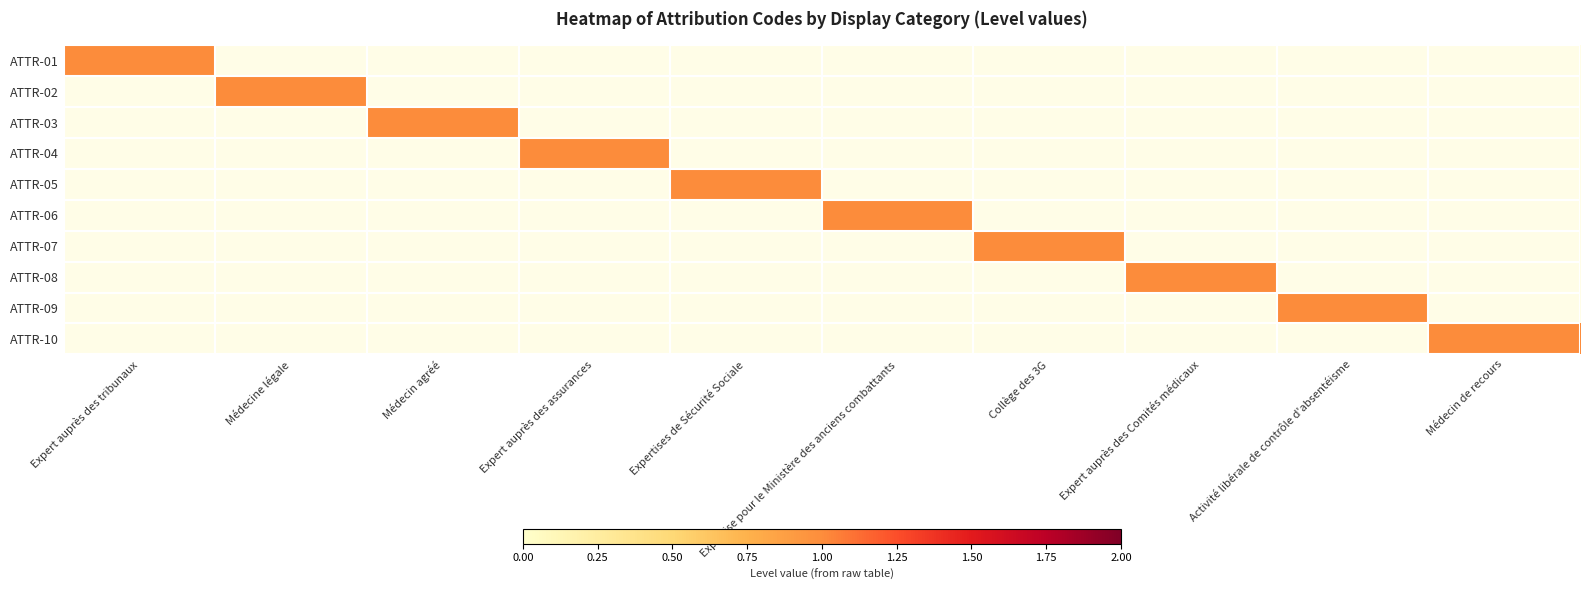

What is the sum of the ATTR-04 values at Expert auprès des assurances and Expertises de Sécurité Sociale?

1